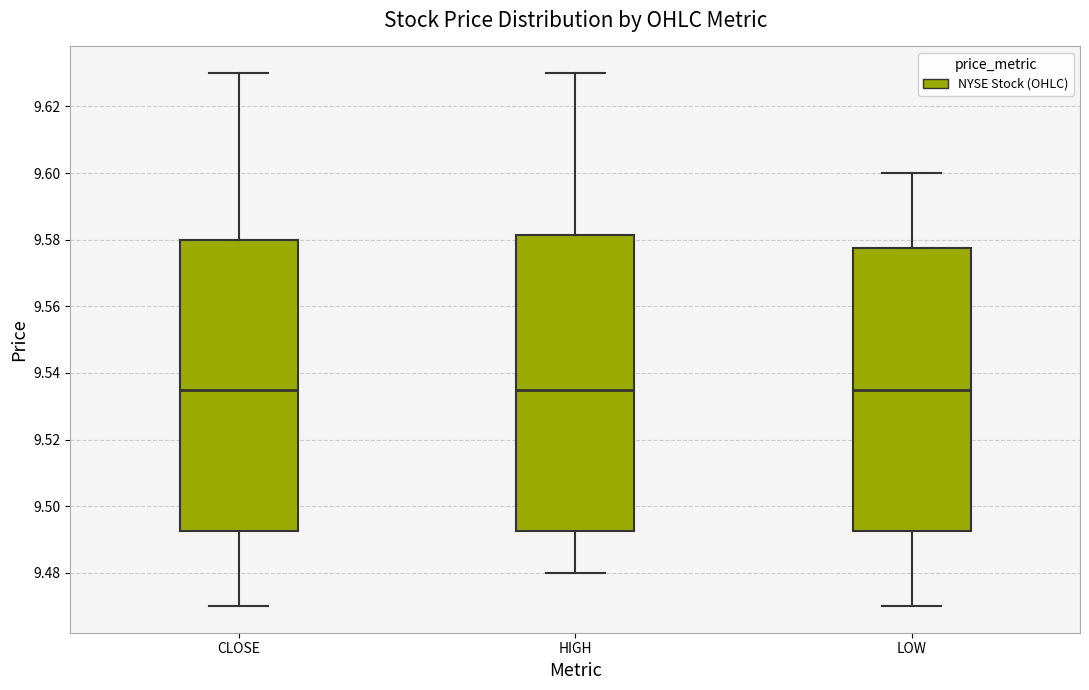

Reading left to right, transcribe this box plot: for each box, give where its median line is, the range the box spans, and where its two whiskers end, as read against the y-axis. The values are not printed on the chart, so give them approximately, as read against the axis.

CLOSE: median 9.536, box 9.492 to 9.580, whiskers 9.470 to 9.630
HIGH: median 9.536, box 9.492 to 9.582, whiskers 9.480 to 9.630
LOW: median 9.536, box 9.492 to 9.578, whiskers 9.470 to 9.600